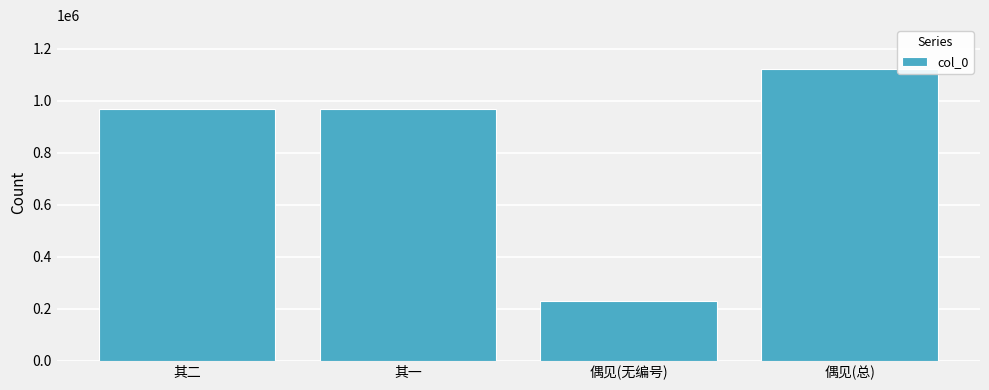

What is the label of the 4th bar from the left?

偶见(总)